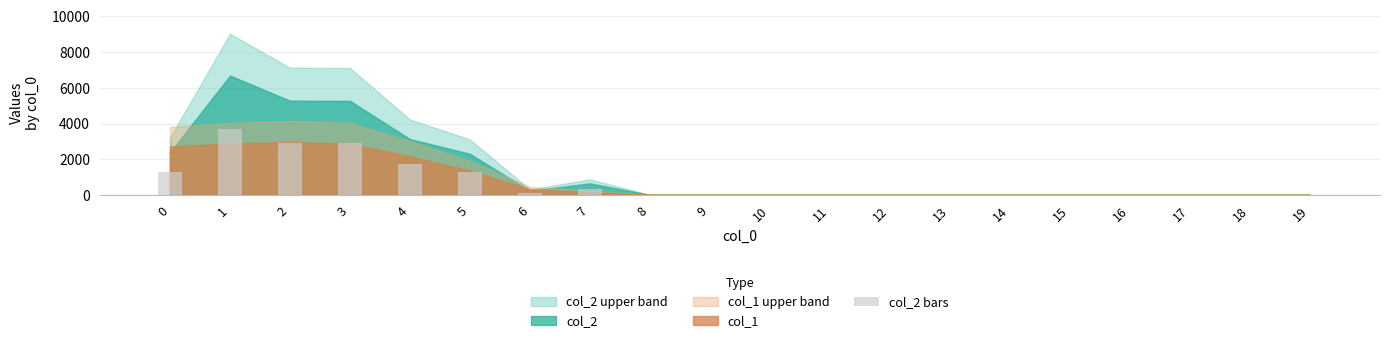

What is the sum of all values?

14251.6